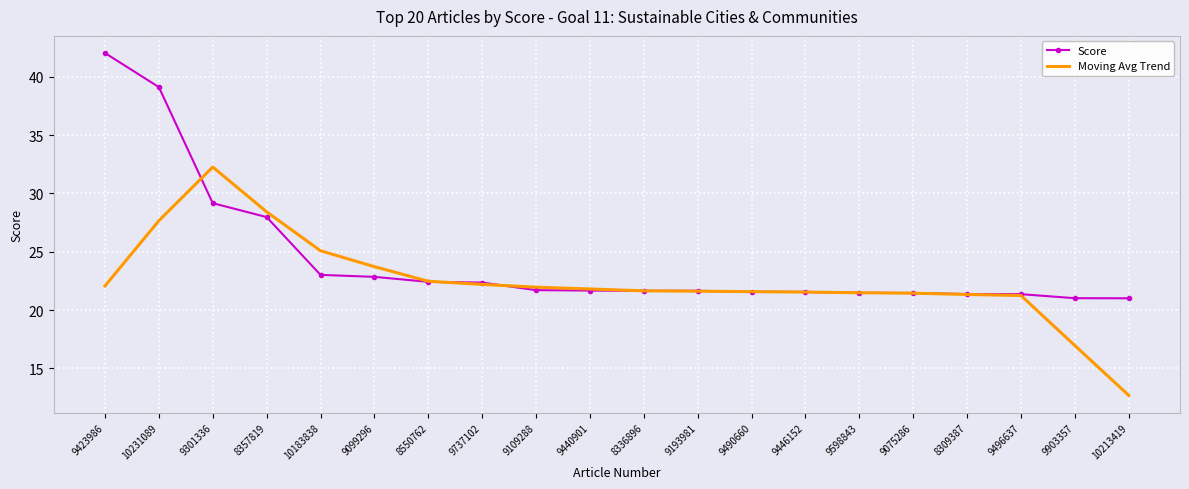

What is the sum of the Moving Avg Trend values at 8357819 and 9193981?

50.0